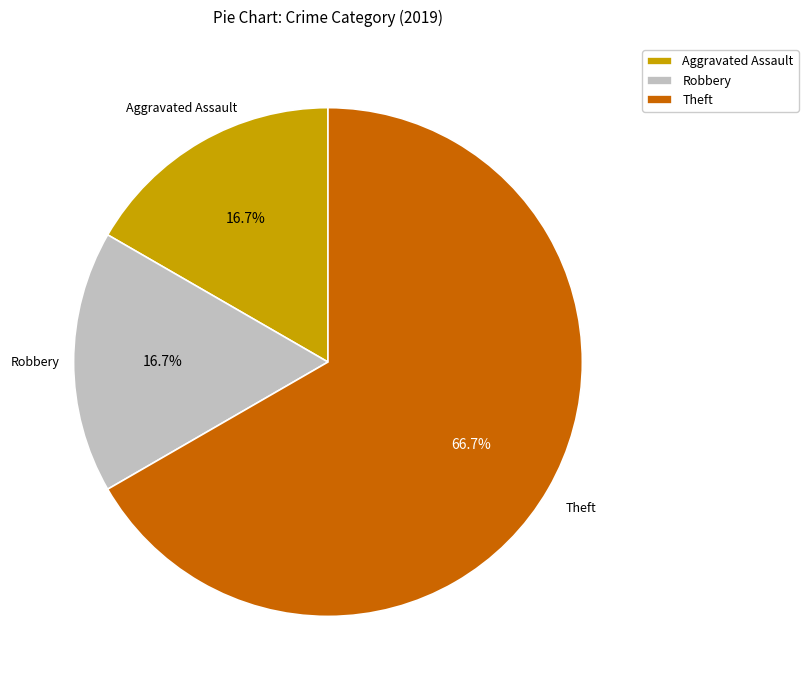

Is it true that Aggravated Assault is 17% of the pie?

True